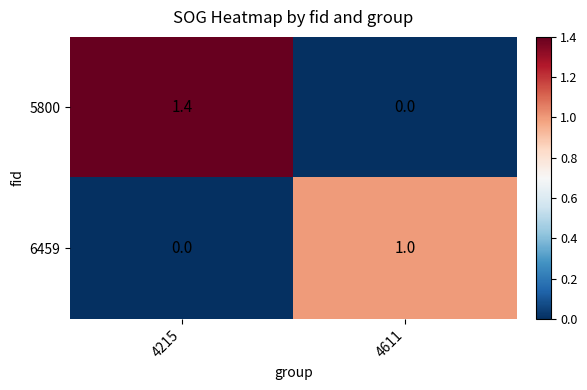

What is the total value across all series at 4215?

1.4